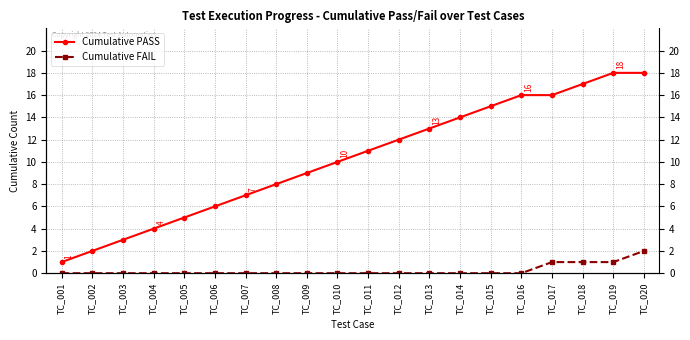

Is the value of Cumulative FAIL at TC_019 greater than the value of Cumulative PASS at TC_016?

No